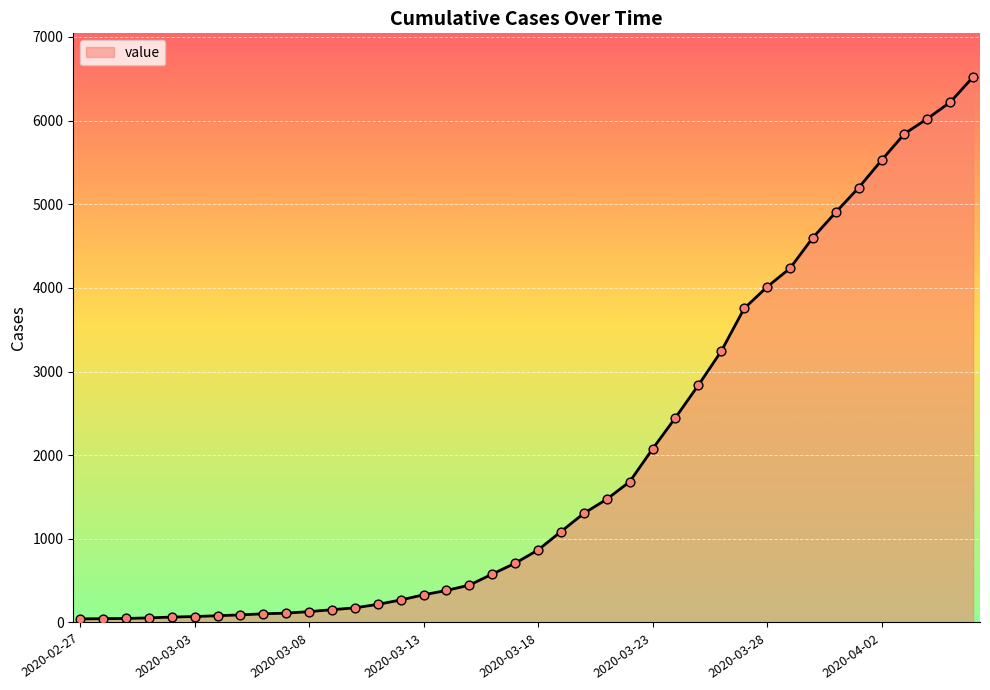

What is the difference between the maximum and minimum values?

6479